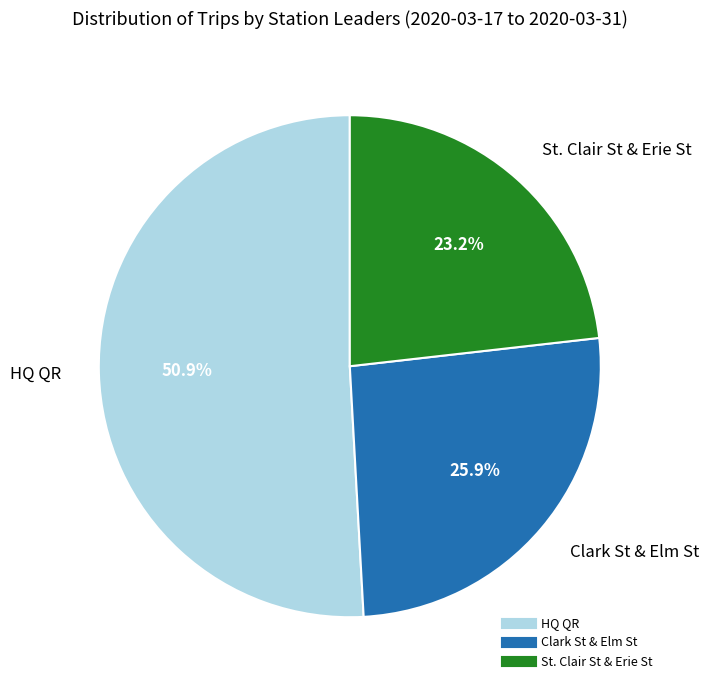

The Clark St & Elm St slice represents 18% of the pie. True or false?

False